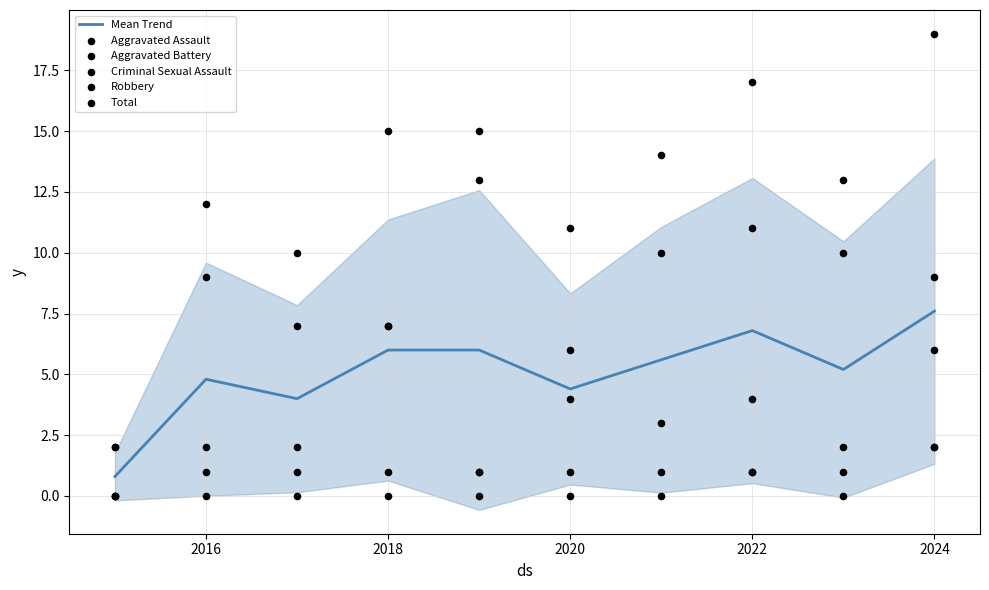

At how many categories does at least one series exceed 14?

4